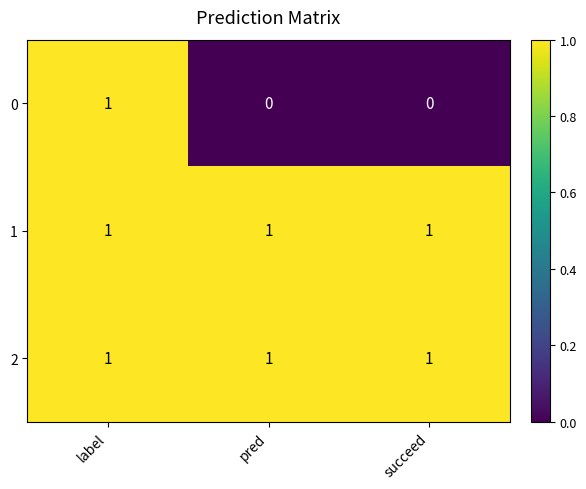

Reading right to left, extract all data points from this chart.

0: succeed=0	pred=0	label=1
1: succeed=1	pred=1	label=1
2: succeed=1	pred=1	label=1